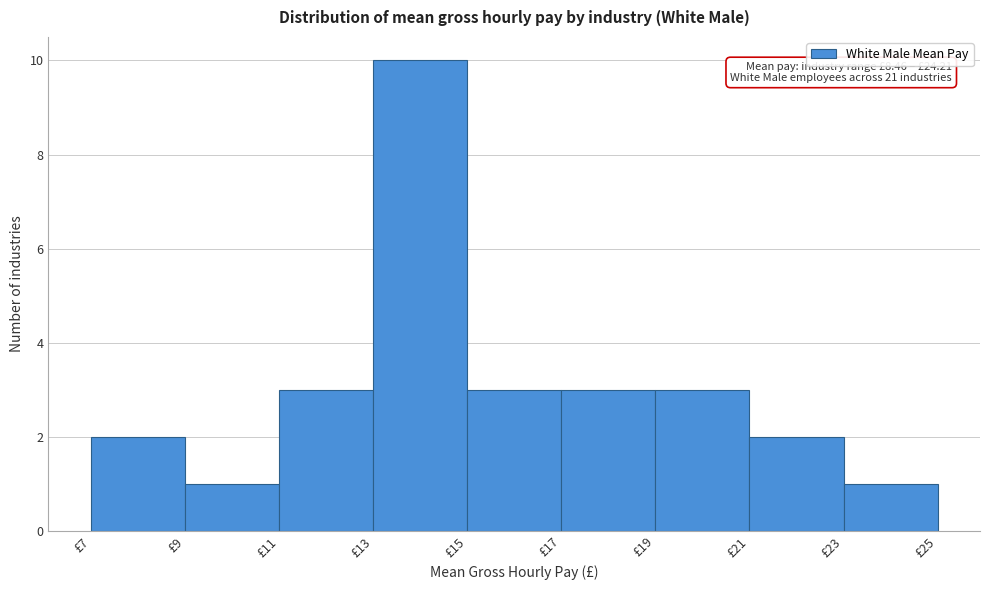

Which range on the x-axis has the tallest bar?

13 to 15